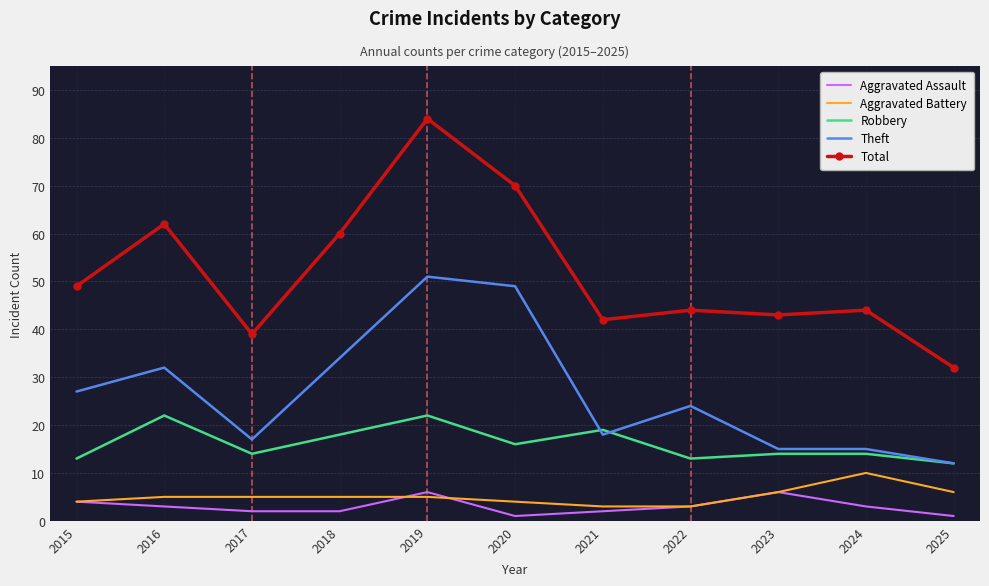

True or false: Aggravated Battery and Robbery intersect in this chart.

False